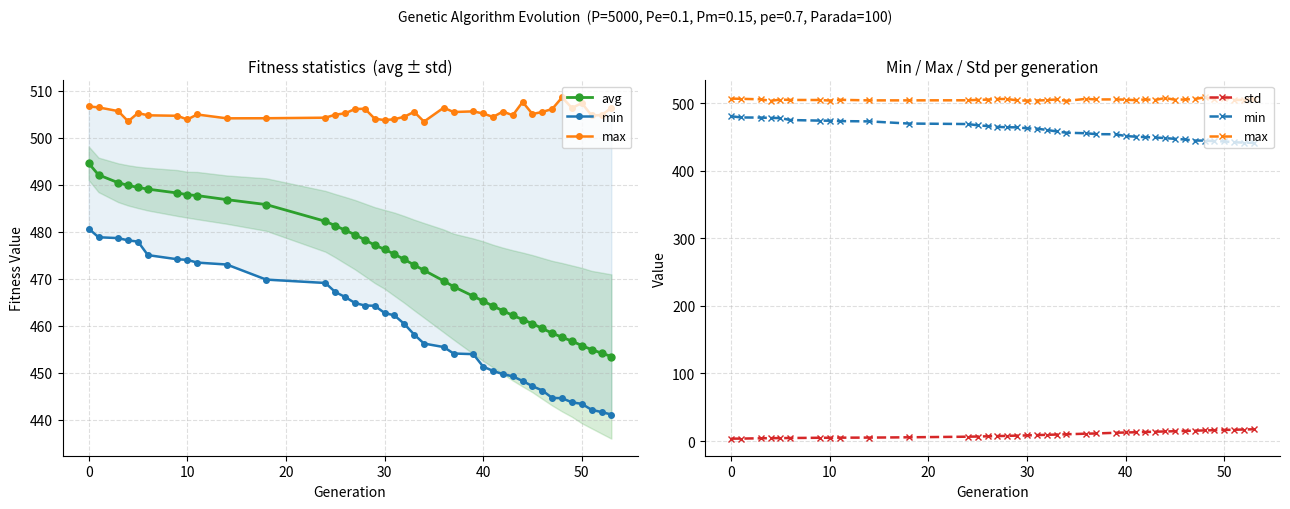

Which series has the widest spread of values?

avg